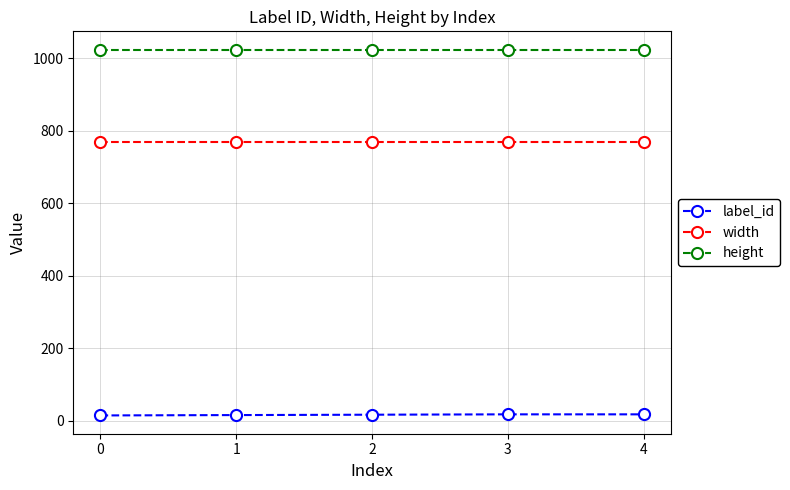

Is this an area chart (filled region under the line)?

No